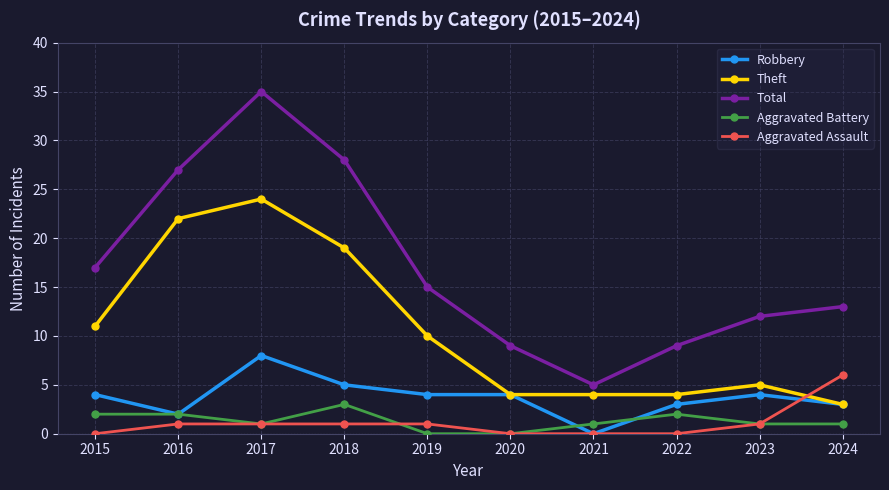

Which series has the widest spread of values?

Total